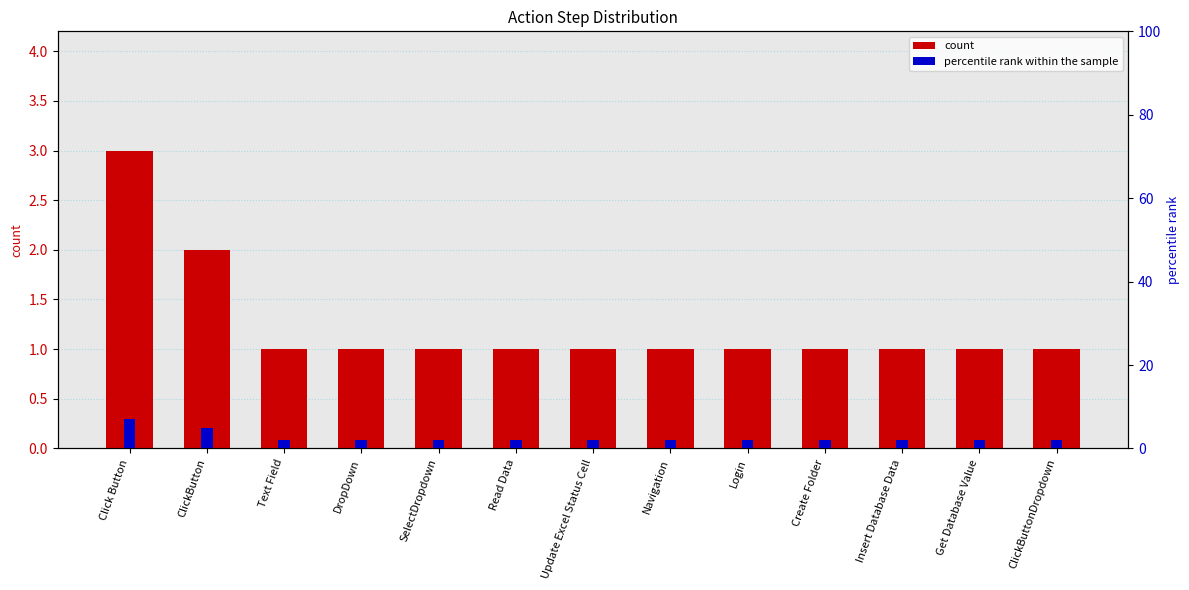

How many groups of bars are there?

13